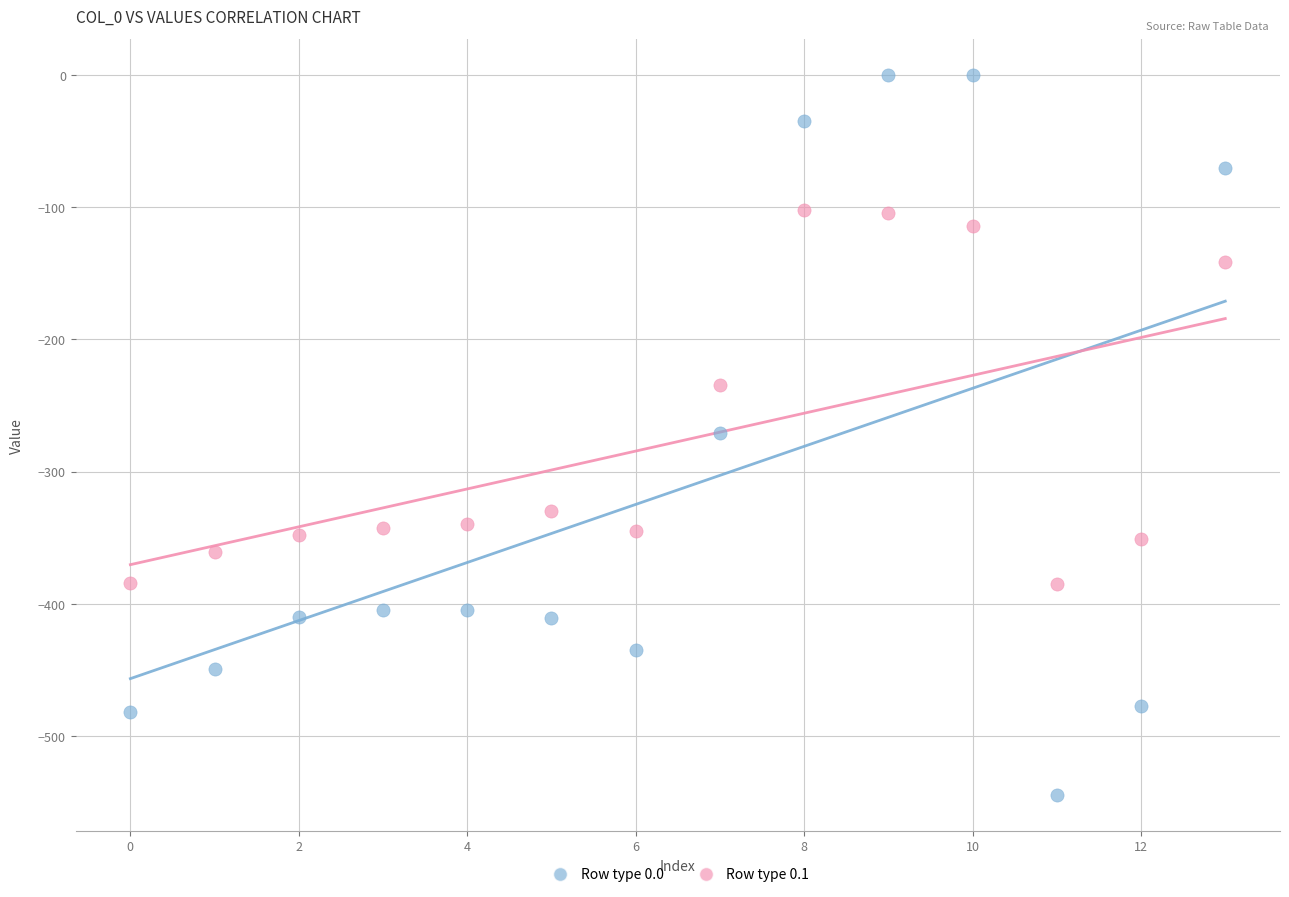

Across all data points, what is the range of Y values (max minus min)?

544.3